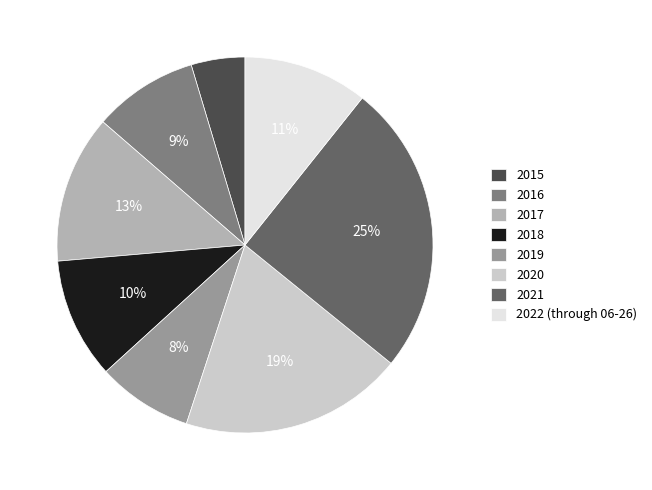

To the nearest percent, what is the average slice percentage?

12%